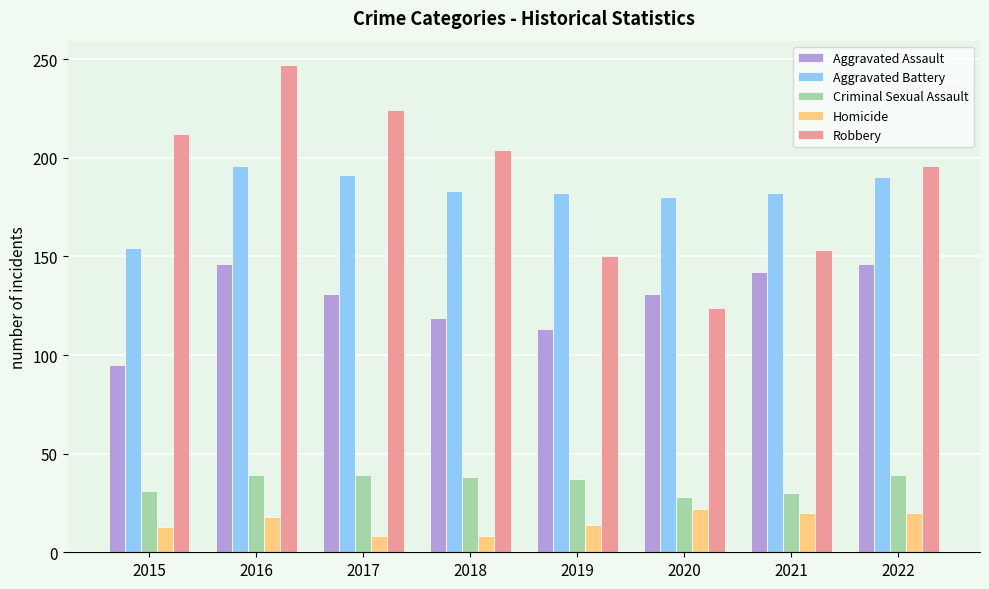

Where does the Robbery series first go above 204?

2015